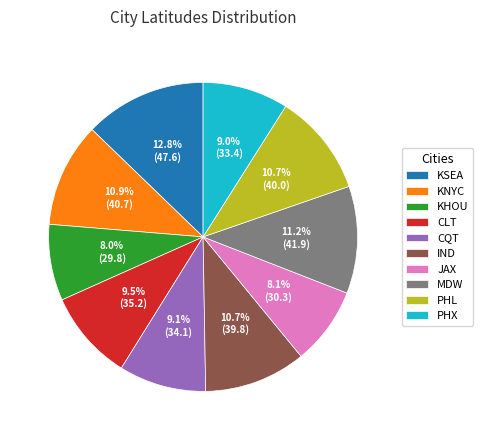

What portion of the pie excludes JAX?

91.9%